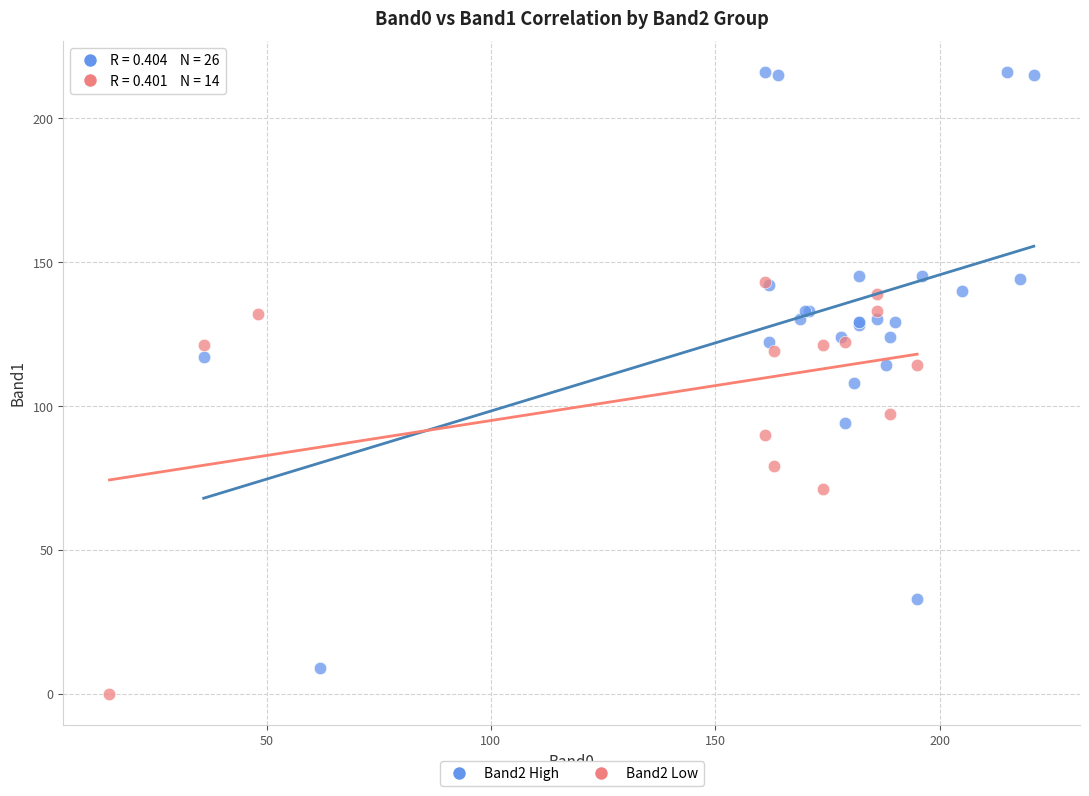

Which series contains the highest Y value?

Band2 High